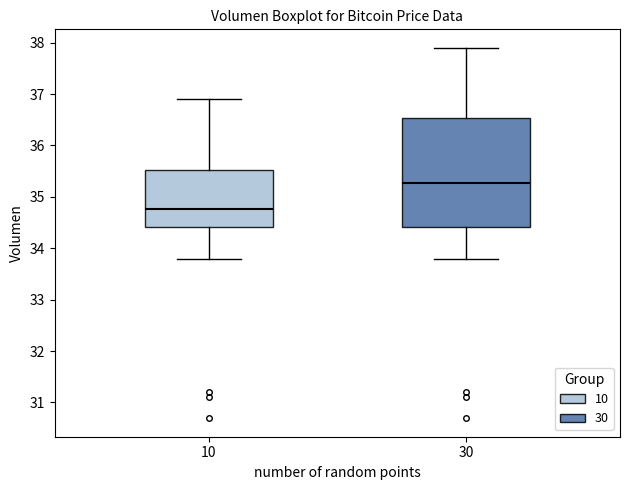

Where does the upper whisker of the box at x = 10 end on the y-axis? The values are not printed on the chart, so give them approximately, as read against the axis.

36.9